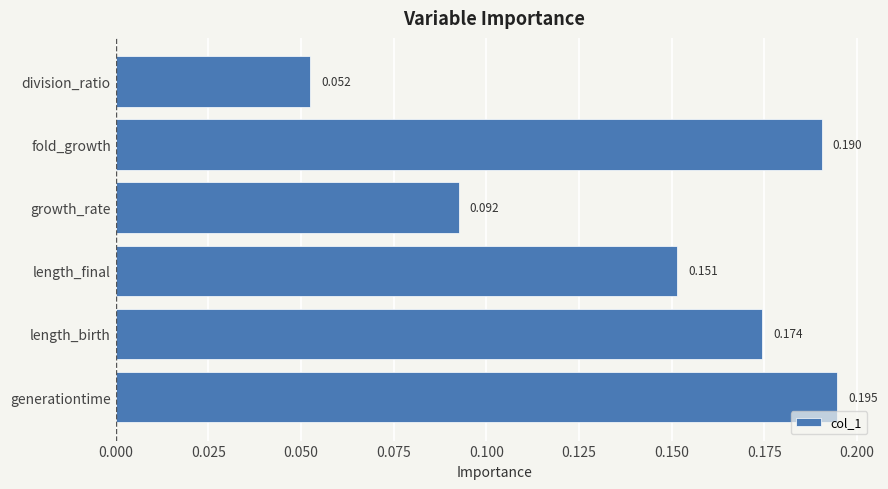

List the labels in order of value, smallest first.

division_ratio, growth_rate, length_final, length_birth, fold_growth, generationtime